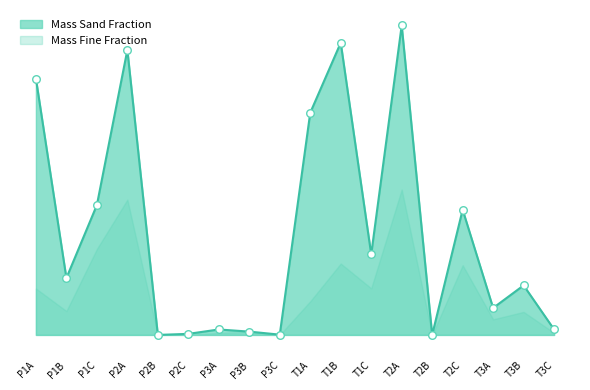

Which series contains the highest Y value?

Mass Sand Fraction